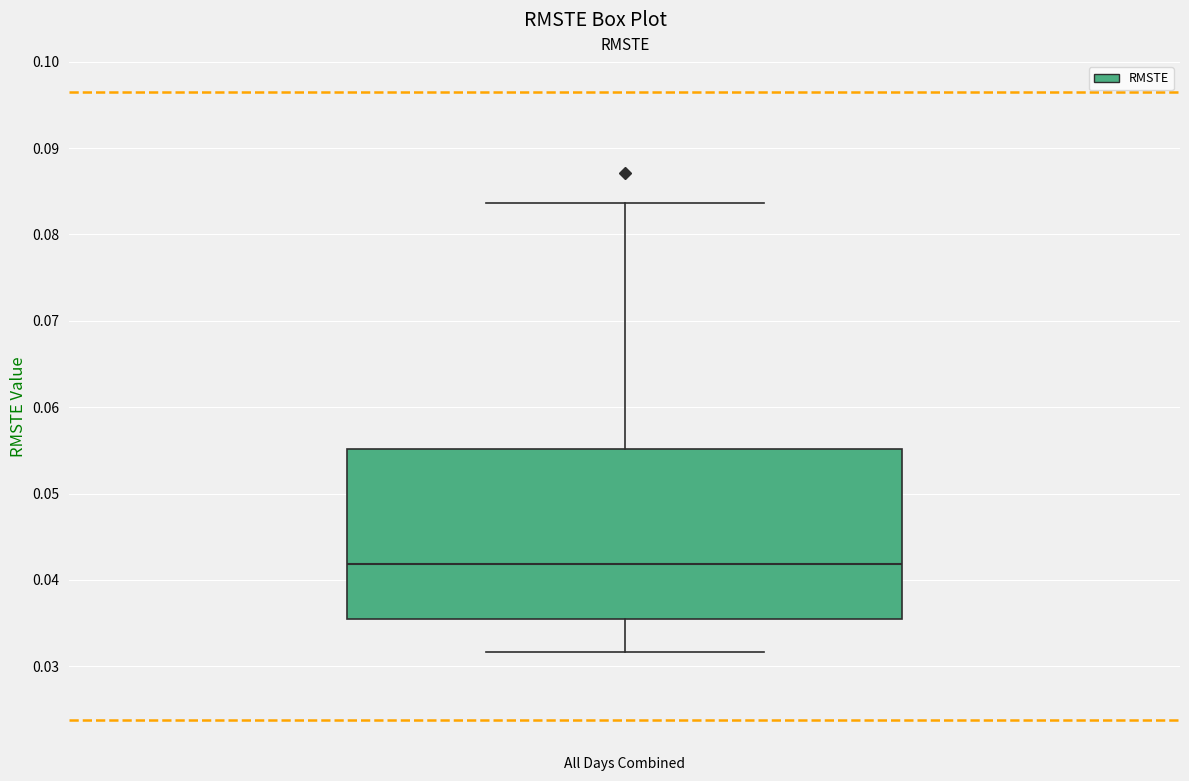

Where is the lower edge of the box on the y-axis? The values are not printed on the chart, so give them approximately, as read against the axis.

0.035